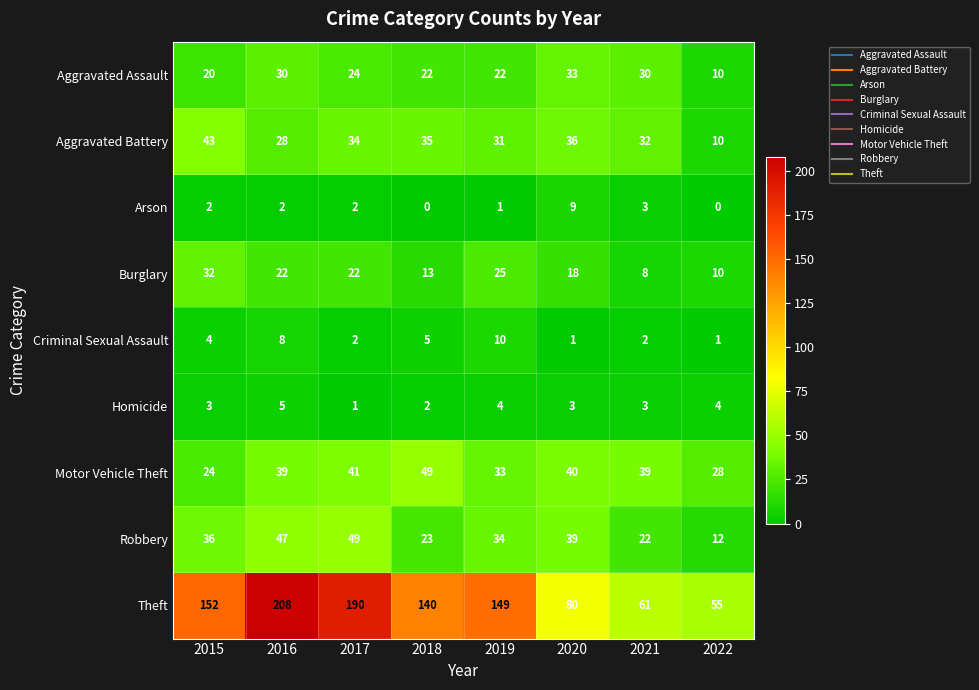

Count the number of categories in the chart.

8